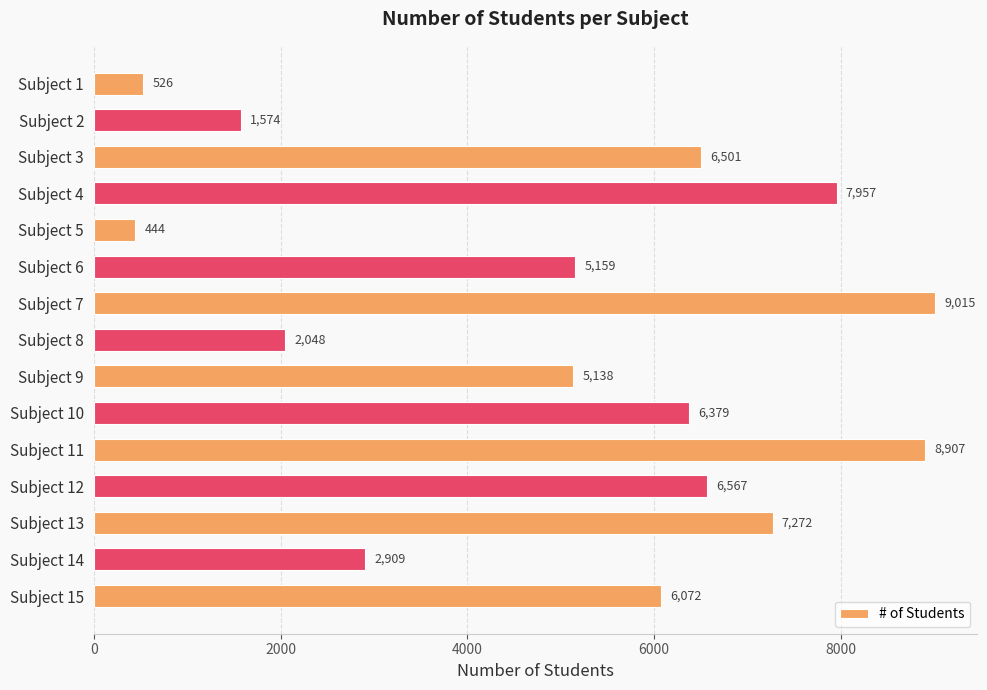

What is the maximum value shown in the chart?

9015